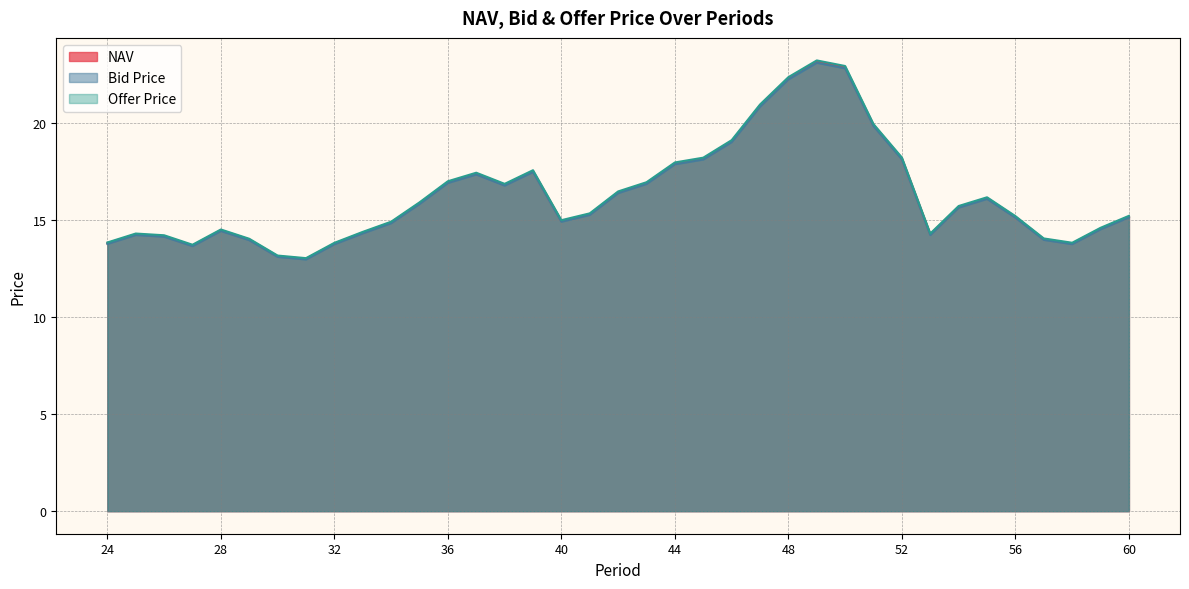

Reading left to right, what are all the values shown in this chart?

NAV: 13.8	14.3	14.2	13.7	14.5	14.0	13.2	13.0	13.8	14.4	14.9	15.9	17.0	17.4	16.8	17.5	15.0	15.3	16.5	16.9	17.9	18.2	19.1	20.9	22.3	23.2	22.9	19.9	18.2	14.3	15.7	16.1	15.2	14.0	13.8	14.6	15.2
Bid Price: 13.8	14.2	14.2	13.7	14.5	14.0	13.1	13.0	13.8	14.3	14.9	15.8	16.9	17.4	16.8	17.5	14.9	15.3	16.4	16.9	17.9	18.1	19.0	20.9	22.3	23.1	22.8	19.9	18.1	14.2	15.7	16.1	15.1	14.0	13.8	14.5	15.2
Offer Price: 13.9	14.3	14.2	13.7	14.5	14.1	13.2	13.1	13.8	14.4	14.9	15.9	17.0	17.5	16.9	17.6	15.0	15.4	16.5	17.0	18.0	18.2	19.1	21.0	22.4	23.3	23.0	20.0	18.2	14.3	15.7	16.2	15.2	14.1	13.8	14.6	15.2